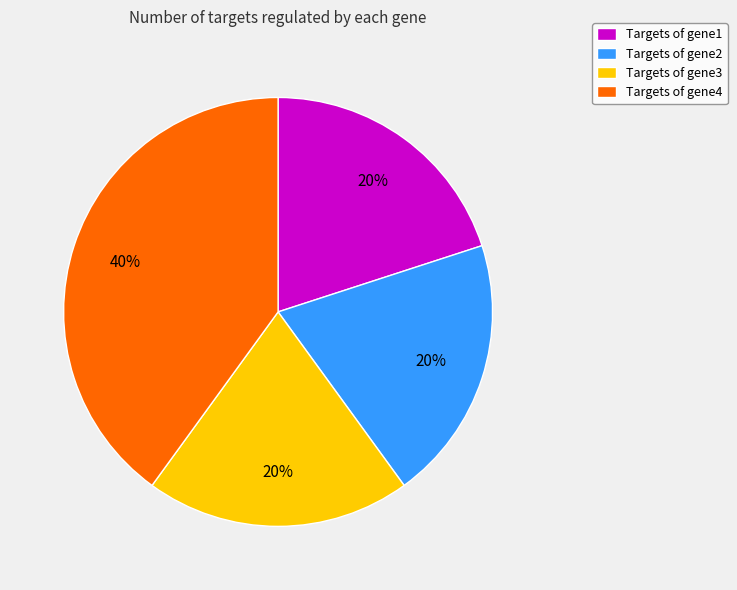

To the nearest percent, what is the combined percentage of Targets of gene2 and Targets of gene1?

40%